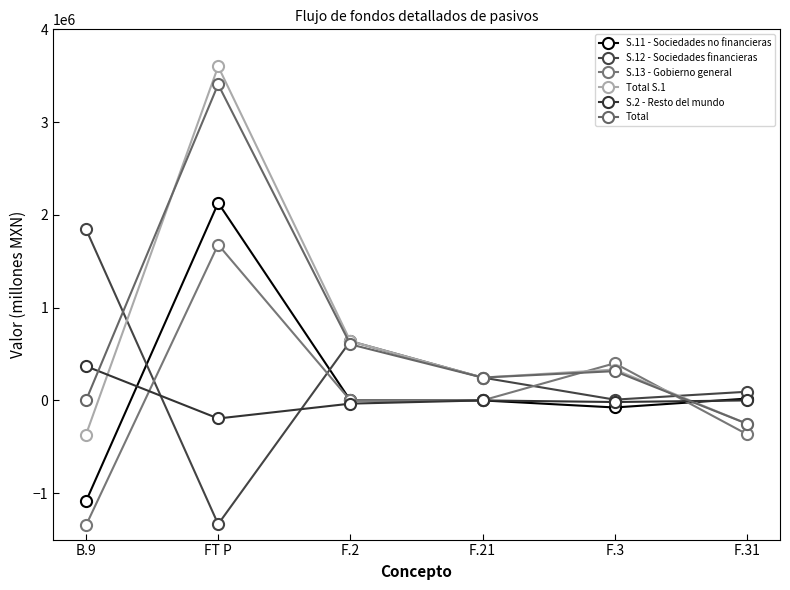

At which category does the chart reach its peak across all series?

FT P